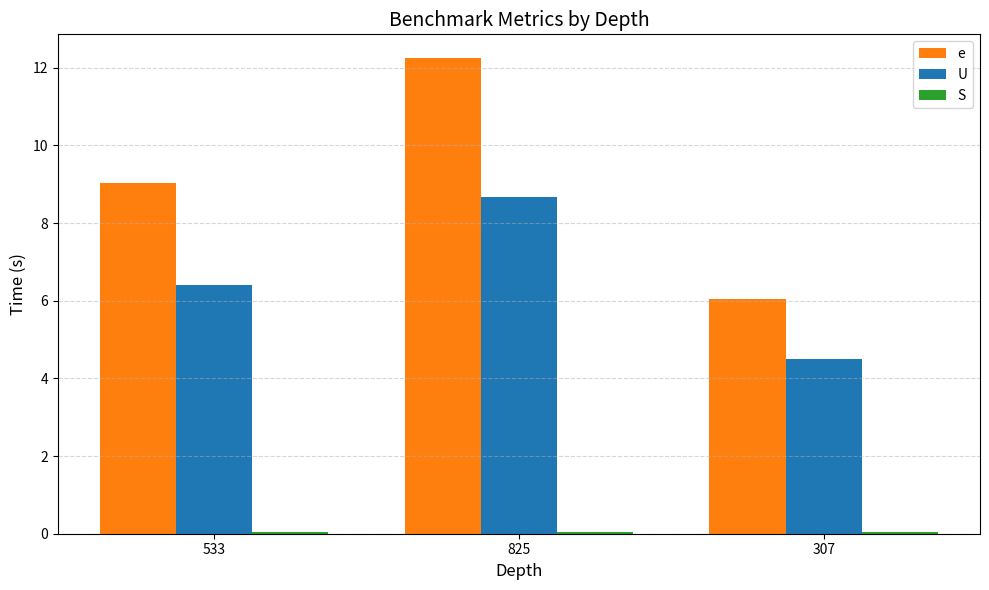

What is the label of the 2nd bar from the left?

825